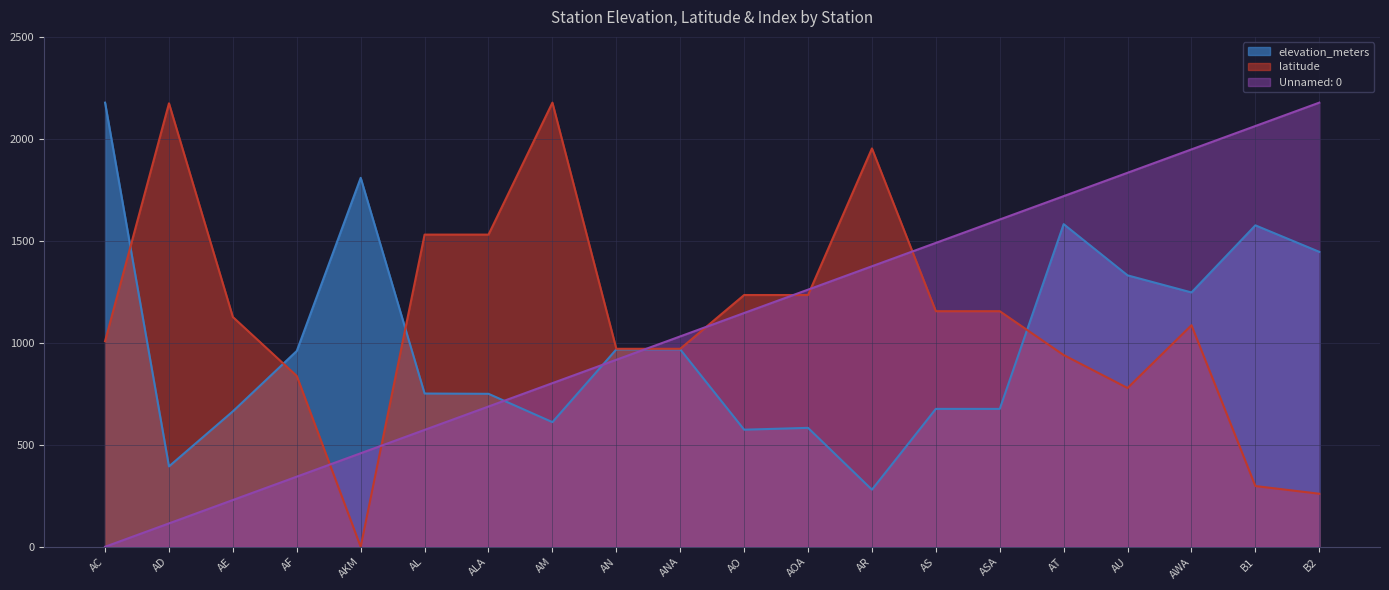

What is the value of the elevation_meters point at the 5th from the left?

1809.0